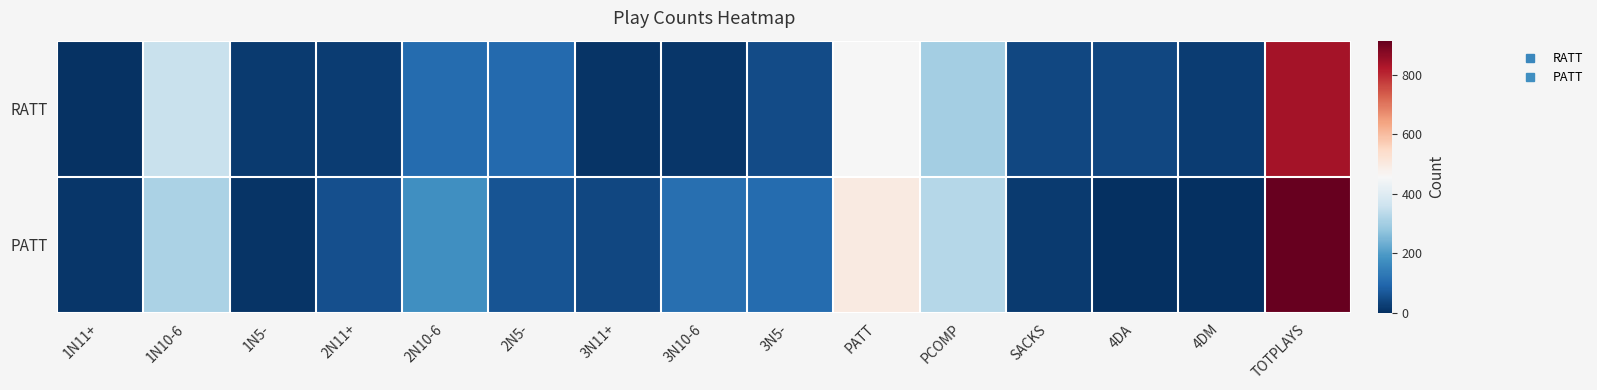

Which series has the largest range (max minus min)?

PATT